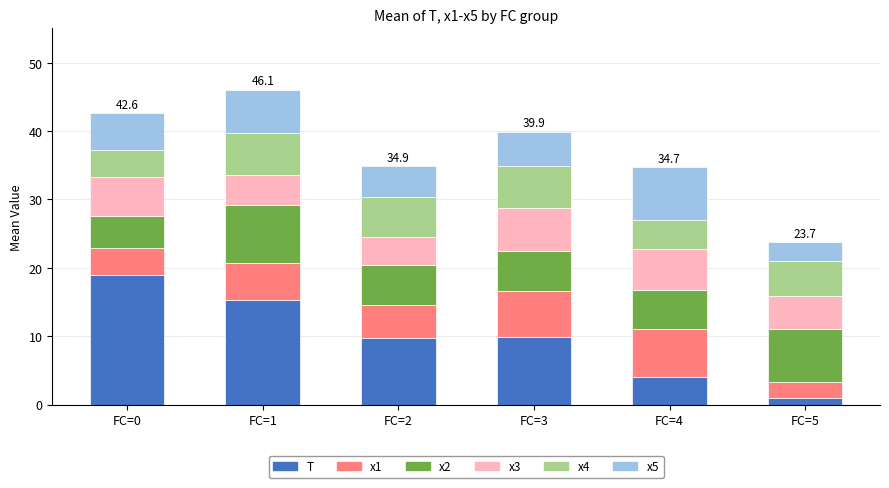

At which label does T first exceed 9?

FC=0